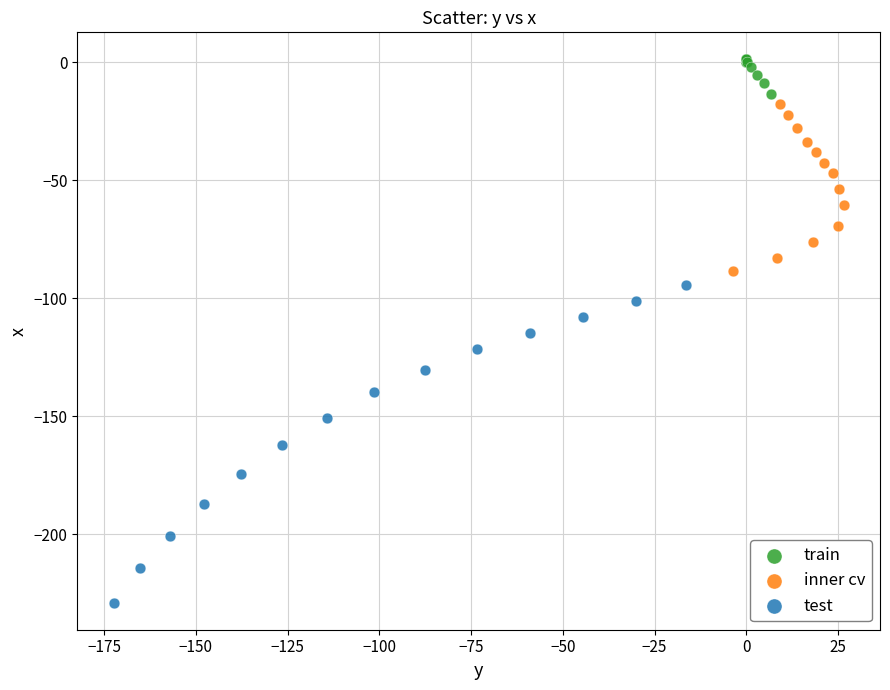

What are all the series names shown in the legend?

train, inner cv, test